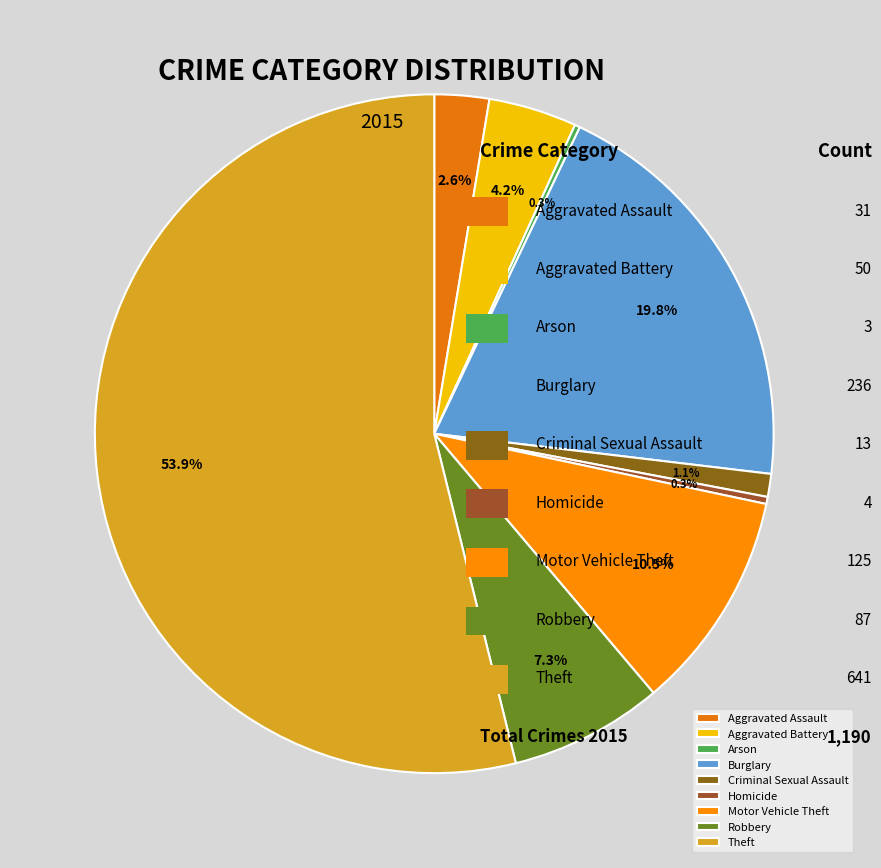

How many segments does this pie chart have?

9